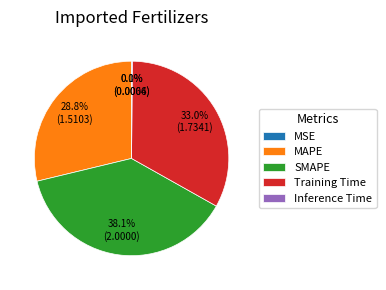

True or false: MAPE accounts for 29% of the total.

True